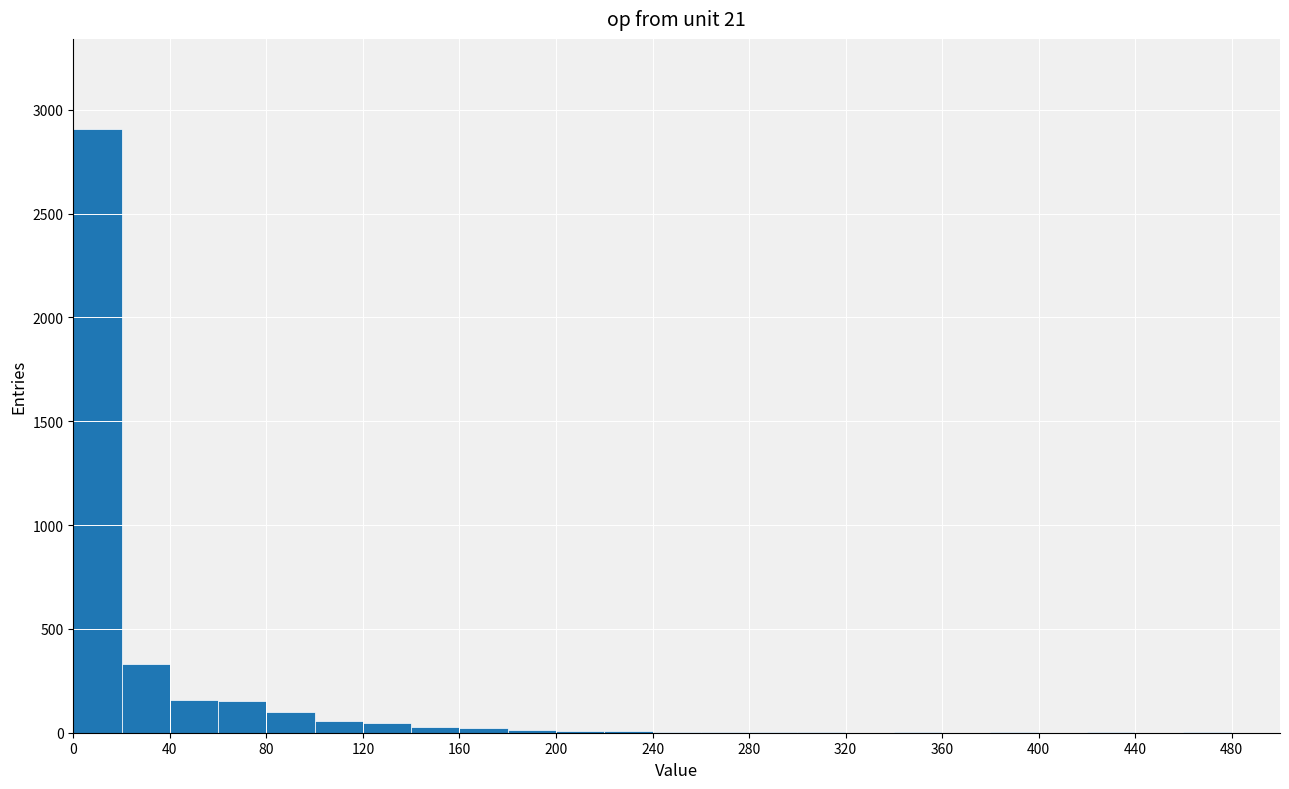

Which range on the x-axis has the tallest bar?

0 to 20